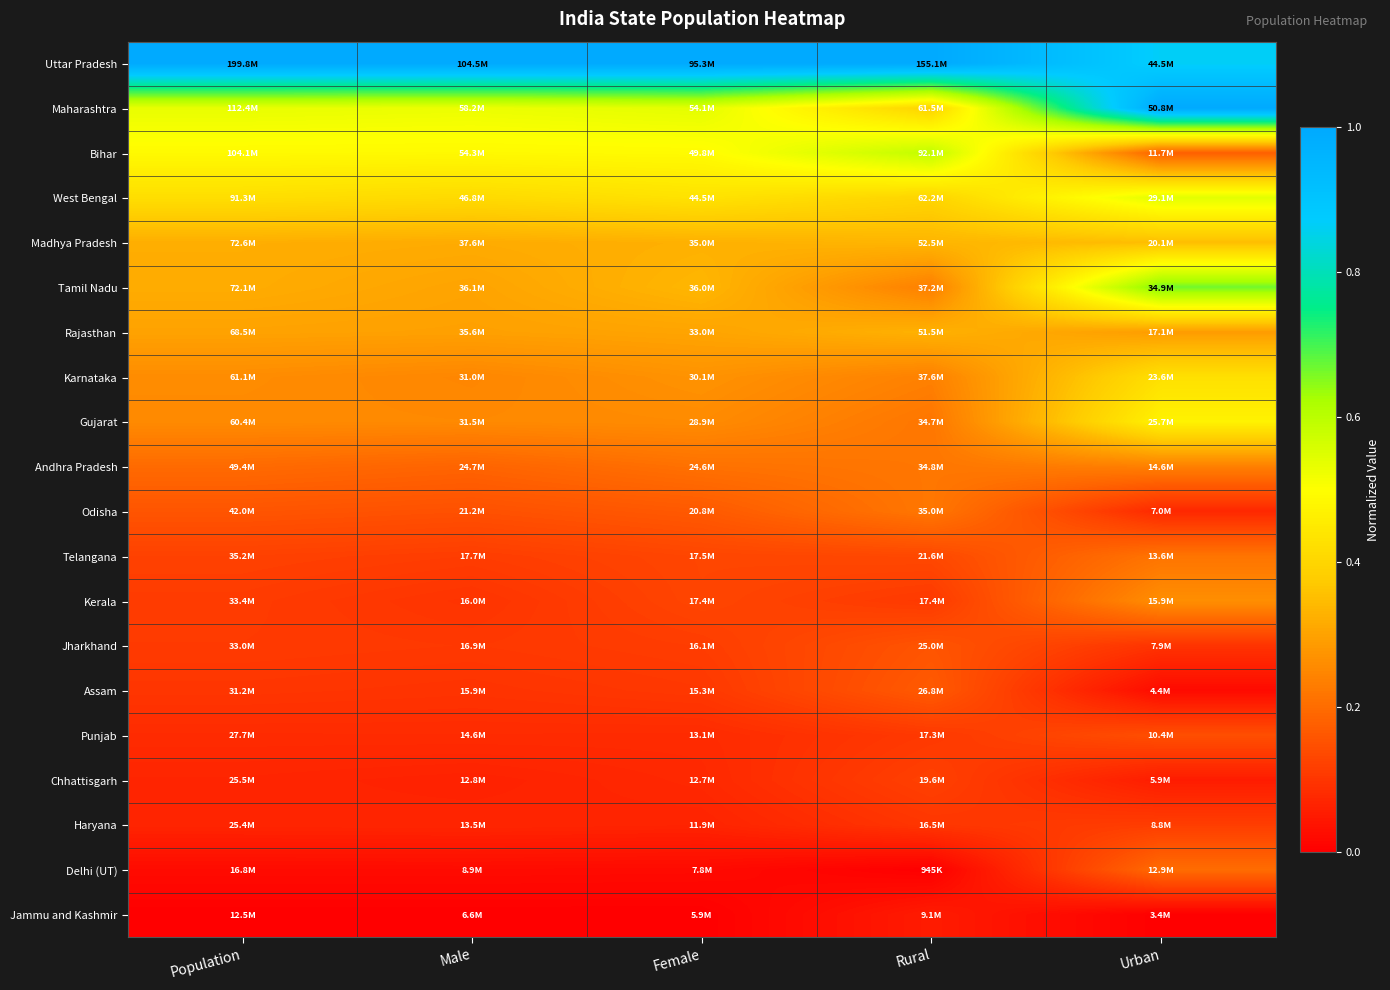

At how many categories does at least one series exceed 0?

5